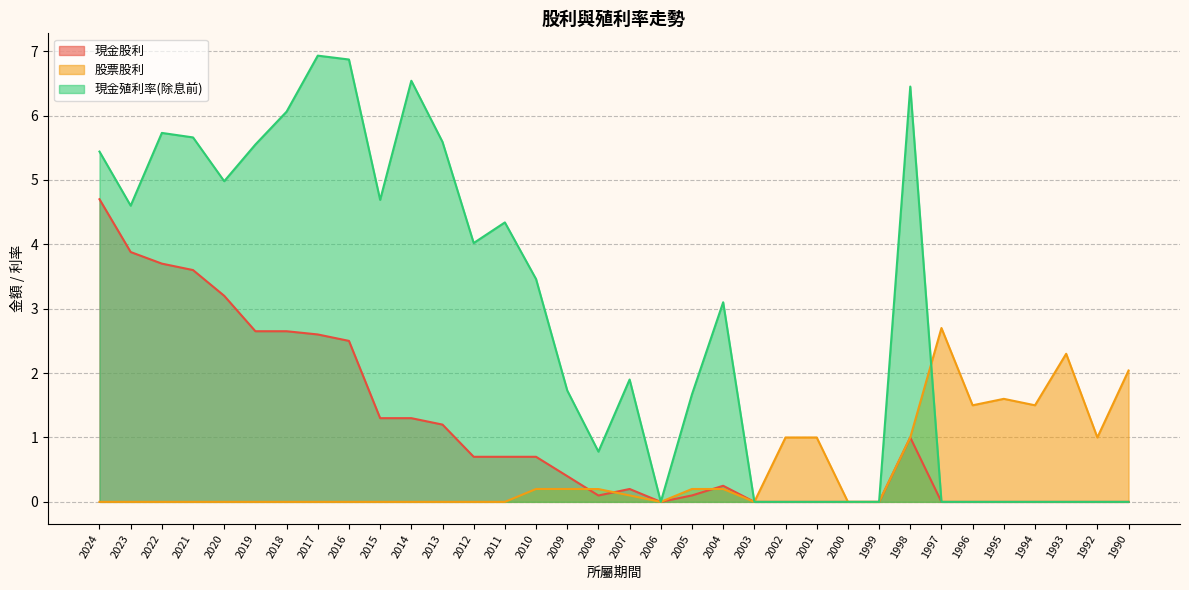

In 現金股利, how many points are higher than both neighbors (excluding endpoints)?

3